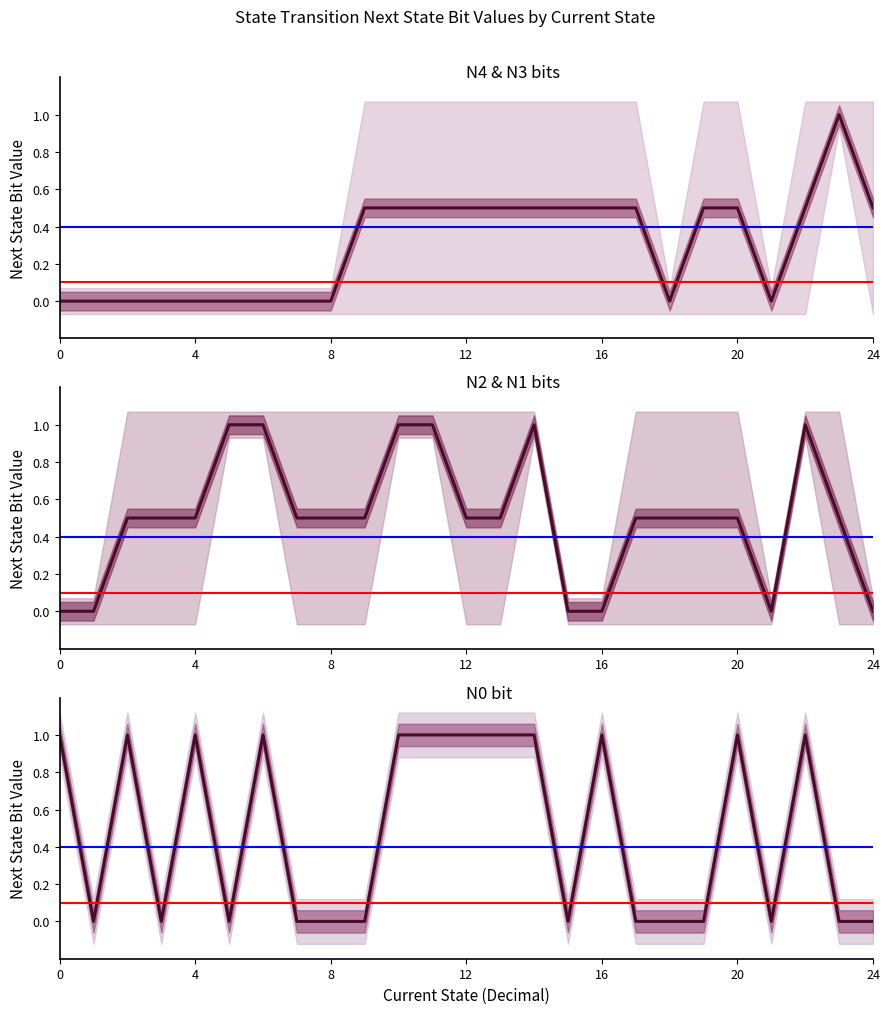

Reading left to right, transcribe all the data shown in this chart.

N4: 0	0	0	0	0	0	0	0	0	0	0	0	0	0	0	1	1	1	0	1	1	0	1	1	0
N3: 0	0	0	0	0	0	0	0	0	1	1	1	1	1	1	0	0	0	0	0	0	0	0	1	1
N2: 0	0	0	1	1	1	1	1	1	0	1	1	1	1	1	0	0	0	0	1	1	0	1	0	0
N1: 0	0	1	0	0	1	1	0	0	1	1	1	0	0	1	0	0	1	1	0	0	0	1	1	0
N0: 1	0	1	0	1	0	1	0	0	0	1	1	1	1	1	0	1	0	0	0	1	0	1	0	0